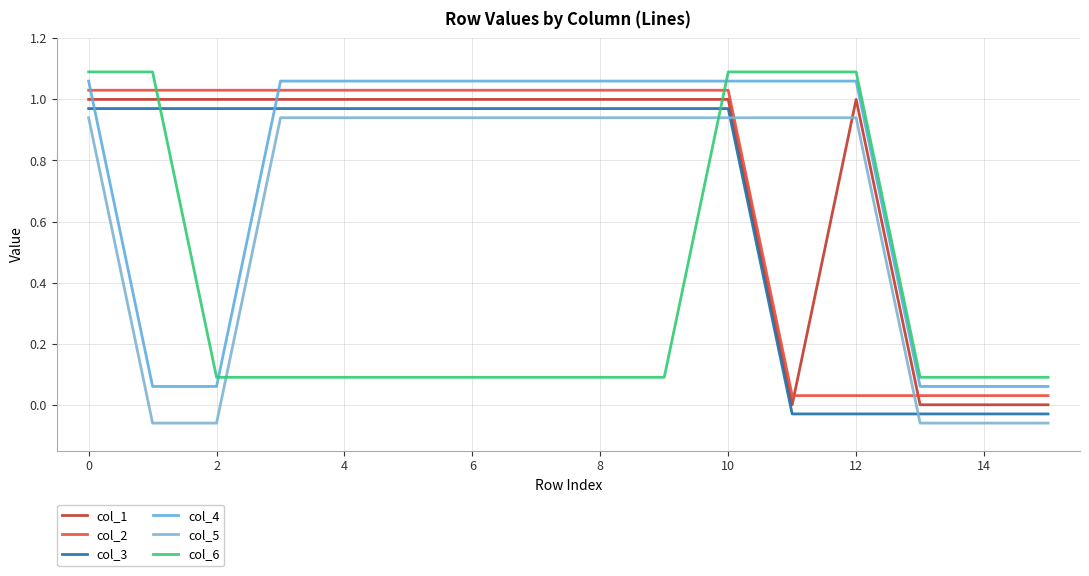

Count the col_1 values in the range 1 to 2.

12